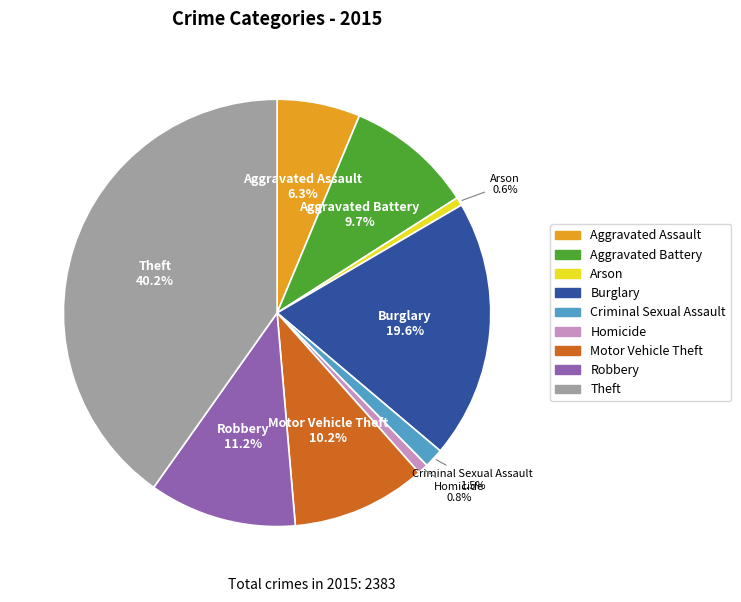

Which category has the biggest portion of the pie?

Theft